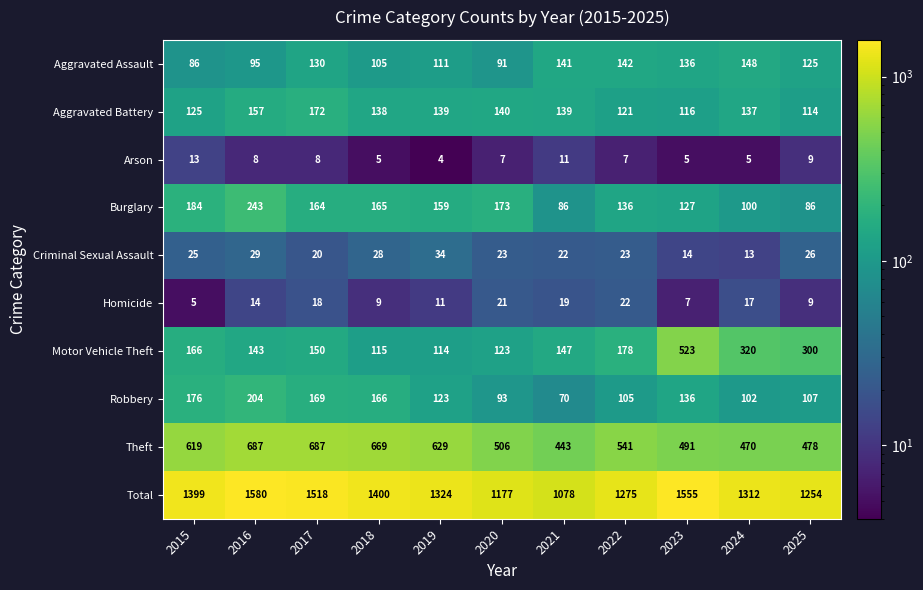

Is the value of Theft at 2016 greater than the value of Motor Vehicle Theft at 2023?

Yes